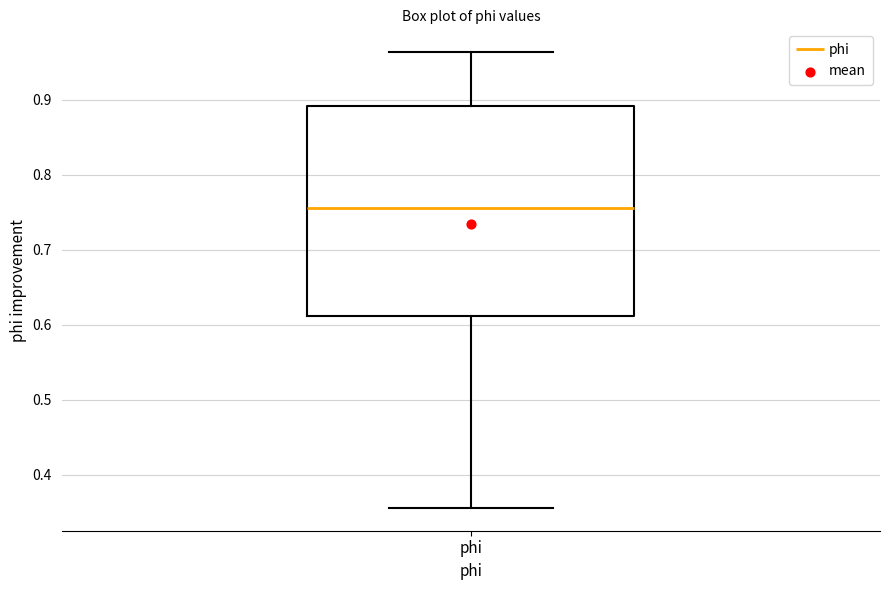

Transcribe this box plot: give where the median line is, the range the box spans, and where the two whiskers end, as read against the y-axis. The values are not printed on the chart, so give them approximately, as read against the axis.

median 0.76, box 0.61 to 0.89, whiskers 0.36 to 0.96